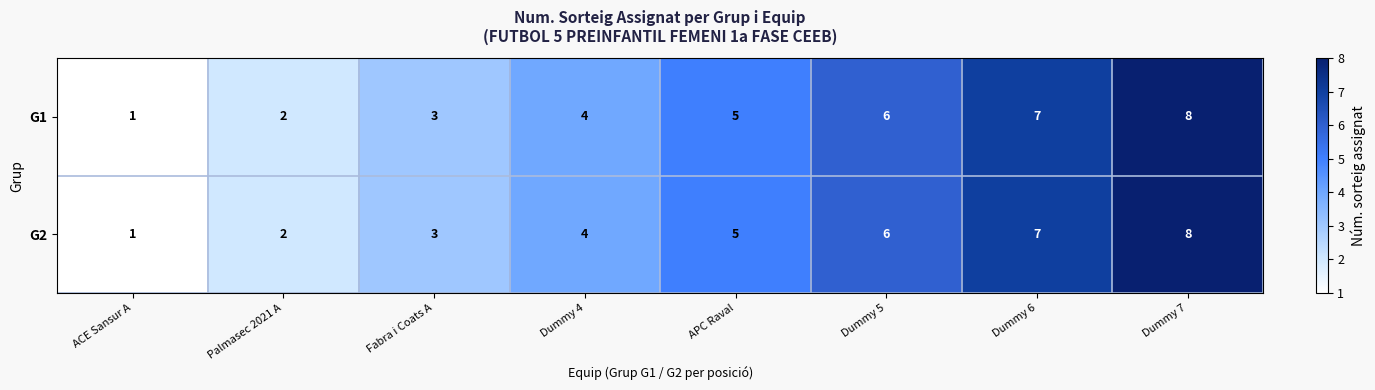

Is it true that G1 equals 5 at APC Raval?

True